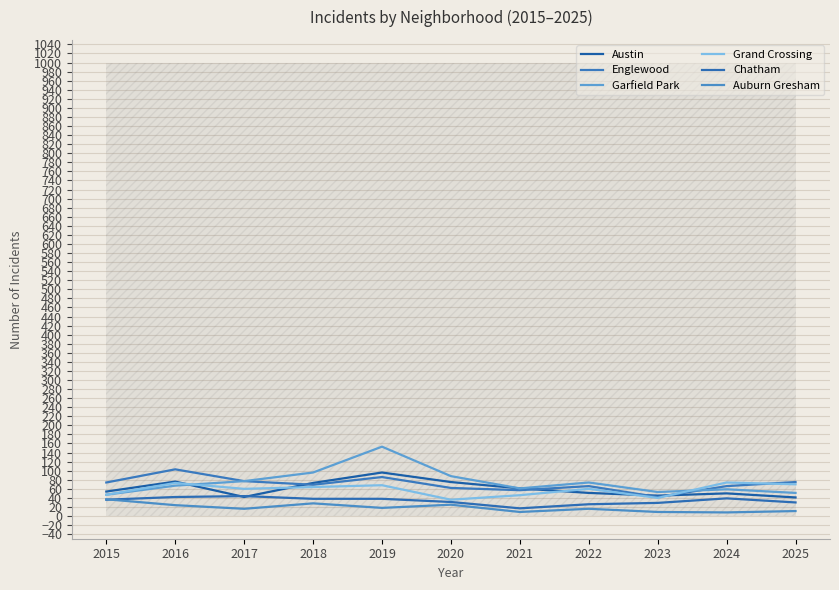

At 2021, list the series in order from smallest to largest.

Auburn Gresham, Chatham, Grand Crossing, Englewood, Austin, Garfield Park